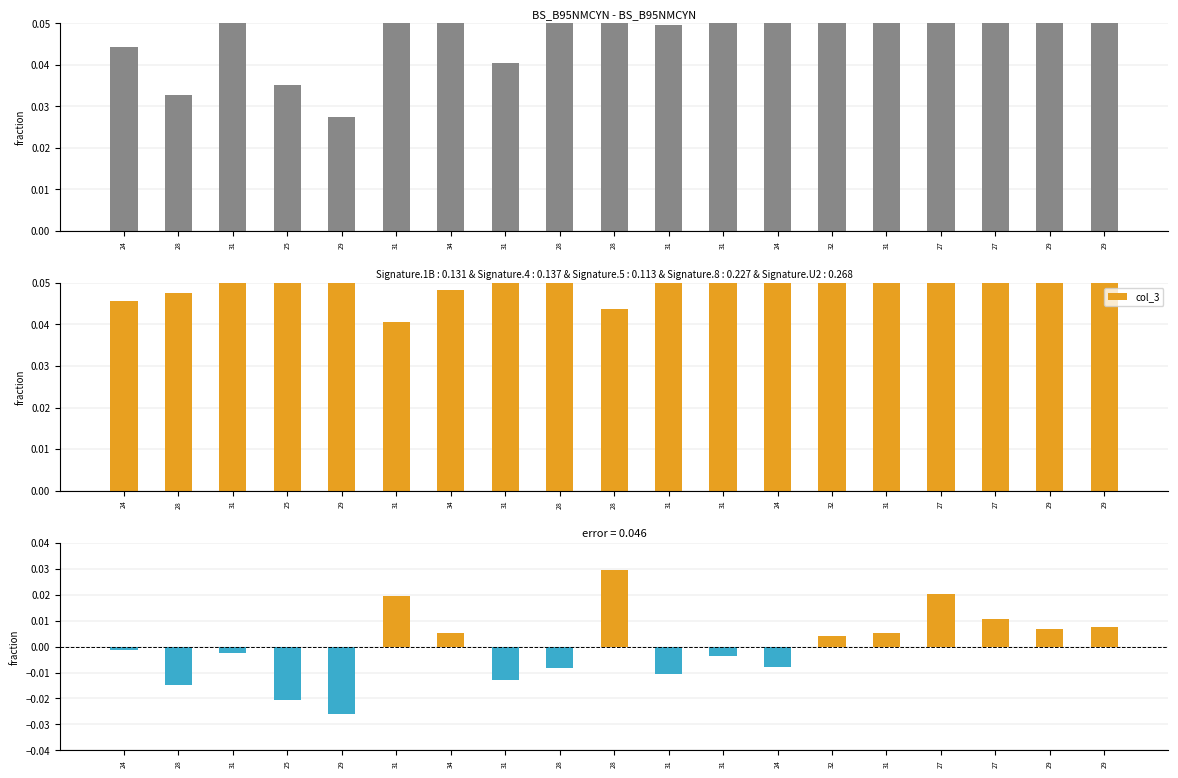

The value of col_3 at 29 is 0.0. True or false?

False